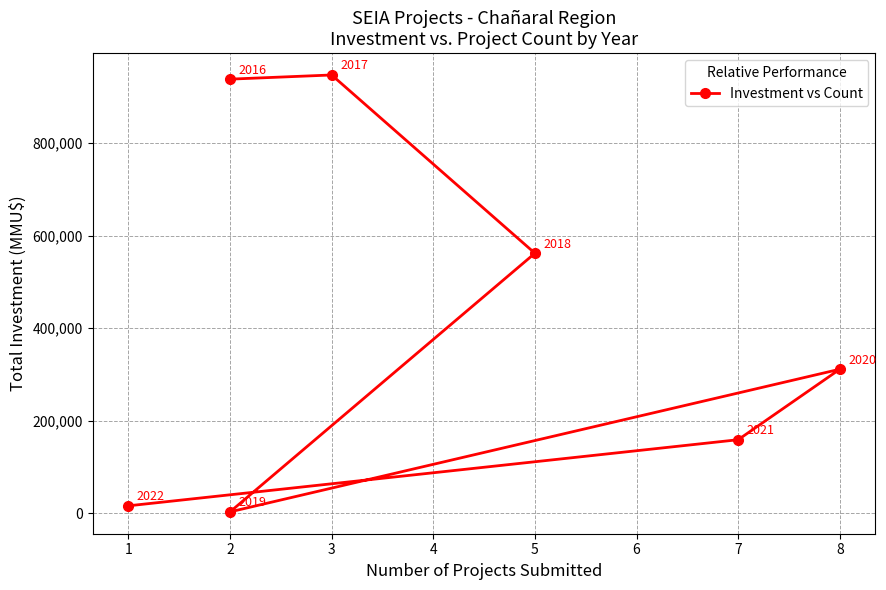

List the labels in order of value, largest first.

3, 2, 5, 8, 7, 1, 2